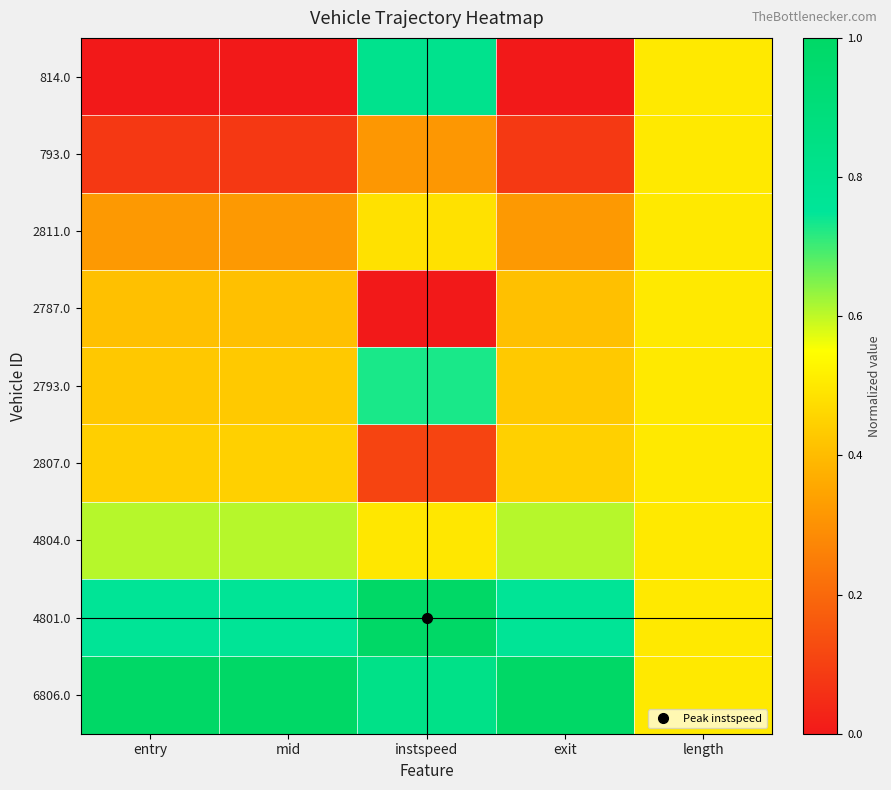

Reading left to right, what are all the values shown in this chart?

814.0: entry=0.0	mid=0.0	instspeed=0.8	exit=0.0	length=0.5
793.0: entry=0.1	mid=0.1	instspeed=0.3	exit=0.1	length=0.5
2811.0: entry=0.3	mid=0.3	instspeed=0.5	exit=0.3	length=0.5
2787.0: entry=0.4	mid=0.4	instspeed=0.0	exit=0.4	length=0.5
2793.0: entry=0.4	mid=0.4	instspeed=0.7	exit=0.4	length=0.5
2807.0: entry=0.4	mid=0.4	instspeed=0.1	exit=0.4	length=0.5
4804.0: entry=0.6	mid=0.6	instspeed=0.5	exit=0.6	length=0.5
4801.0: entry=0.8	mid=0.8	instspeed=1.0	exit=0.8	length=0.5
6806.0: entry=1.0	mid=1.0	instspeed=0.8	exit=1.0	length=0.5